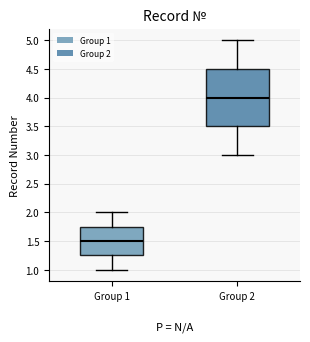

Reading left to right, transcribe this box plot: for each box, give where its median line is, the range the box spans, and where its two whiskers end, as read against the y-axis. The values are not printed on the chart, so give them approximately, as read against the axis.

Group 1: median 1.50, box 1.25 to 1.75, whiskers 1.00 to 2.00
Group 2: median 4.00, box 3.50 to 4.50, whiskers 3.00 to 5.00